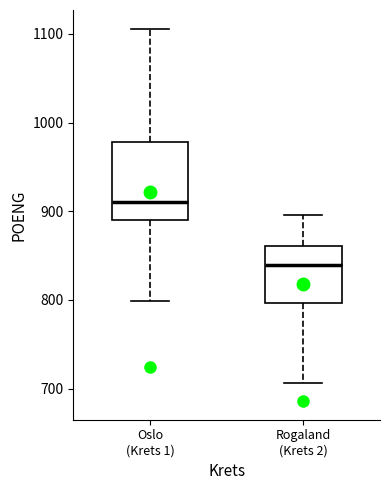

Reading left to right, read every box against the y-axis: the position of its median line, the range the box covers, and the ends of its whiskers. The values are not printed on the chart, so give them approximately, as read against the axis.

Oslo (Krets 1): median 910, box 890 to 980, whiskers 800 to 1110
Rogaland (Krets 2): median 840, box 800 to 860, whiskers 710 to 900